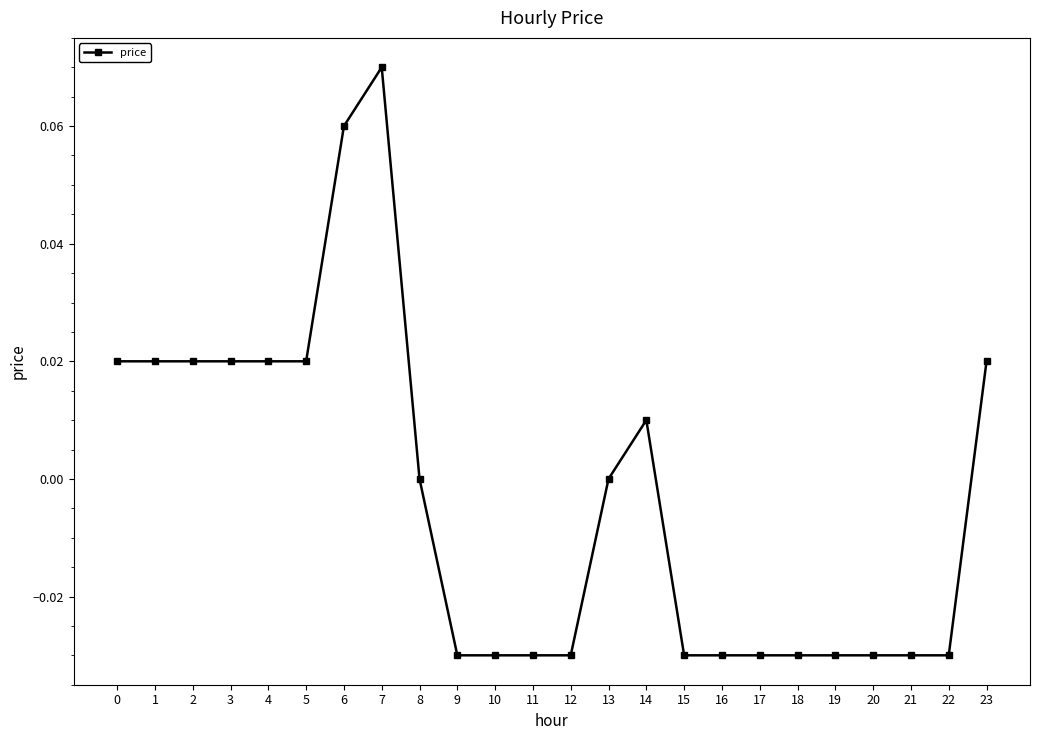

Which label corresponds to the largest value in the chart?

7